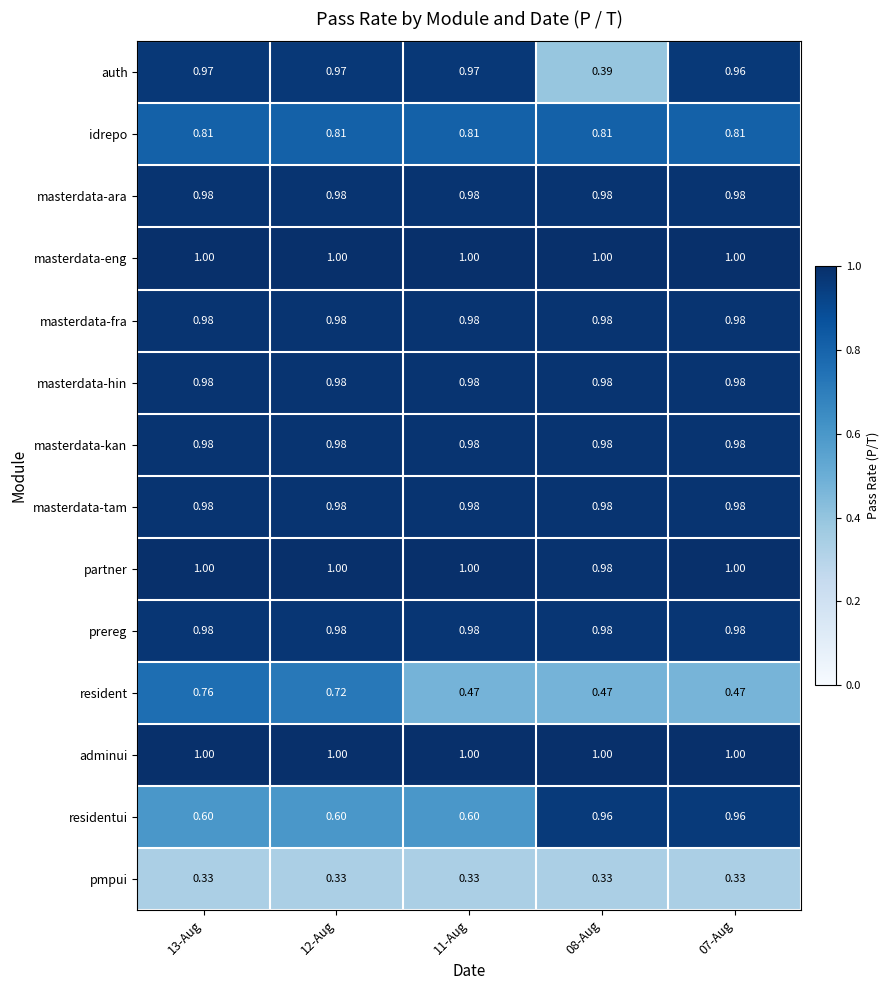

Is the value of pmpui at 12-Aug greater than the value of partner at 12-Aug?

No